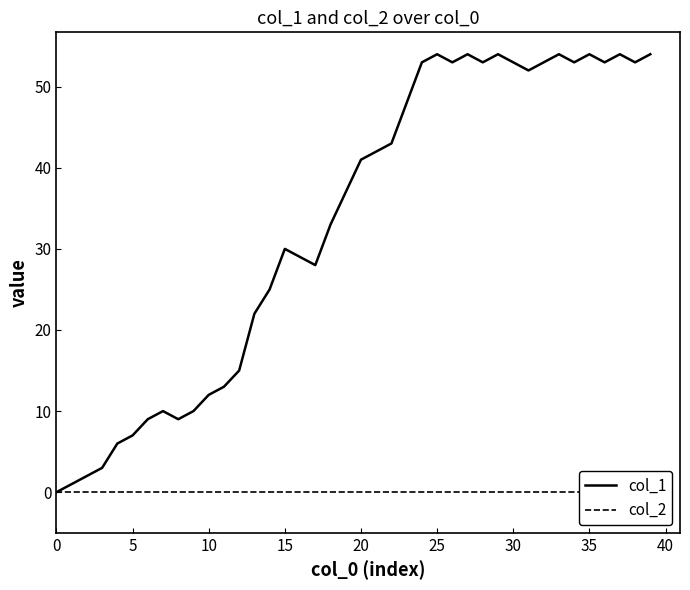

What is the spread (max minus min) of values at 10?

2